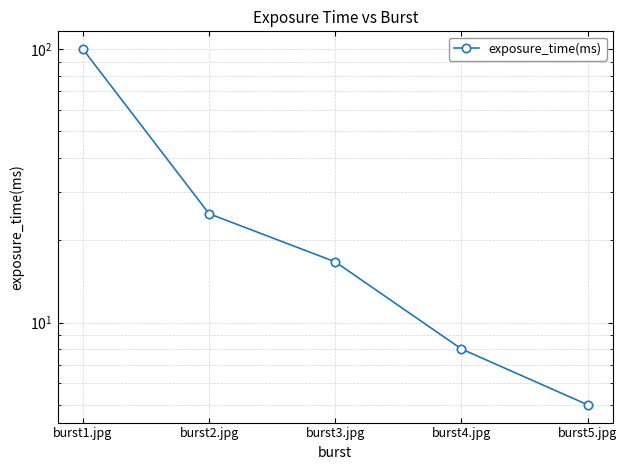

What is the approximate value at burst5.jpg?

5.0